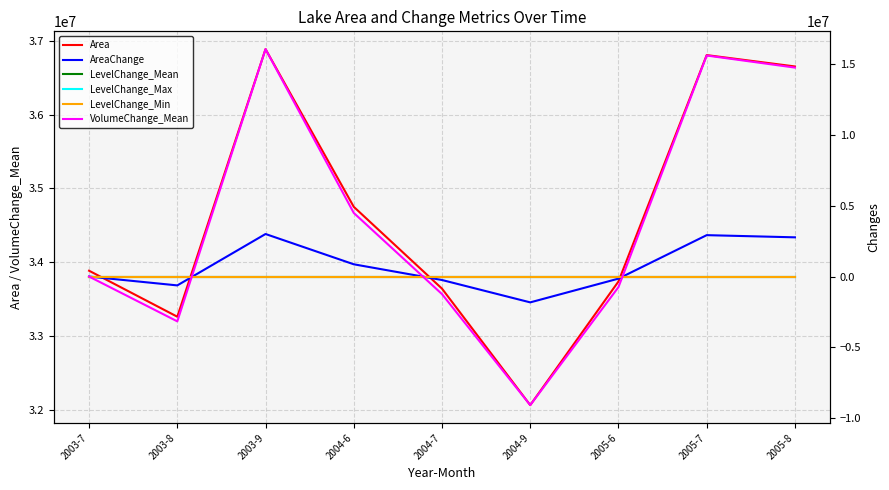

True or false: LevelChange_Mean has more than 2 interior local peaks.

False